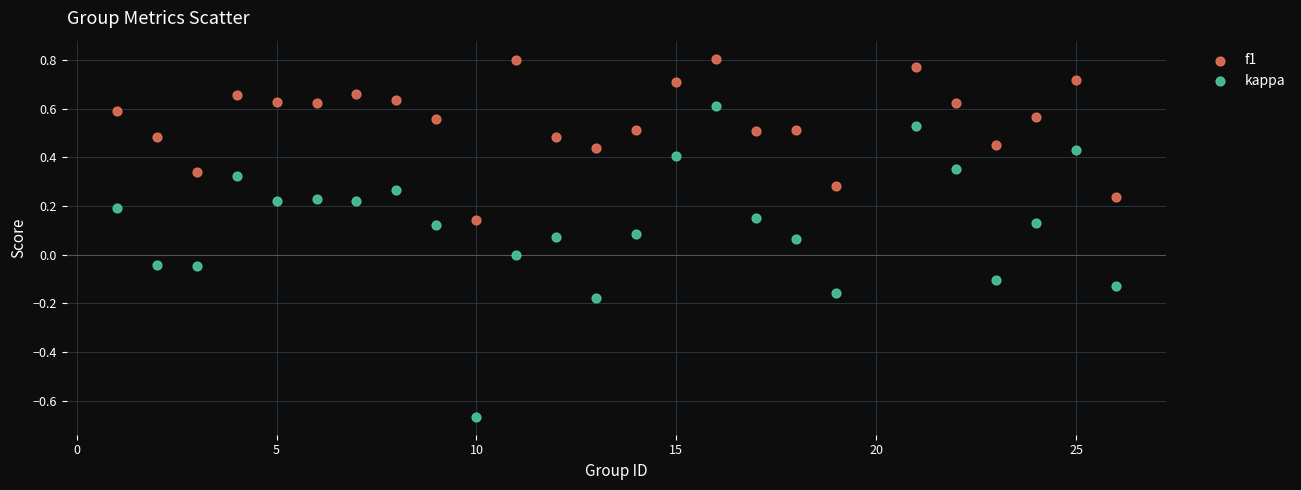

Across all data points, what is the range of Y values (max minus min)?

1.5